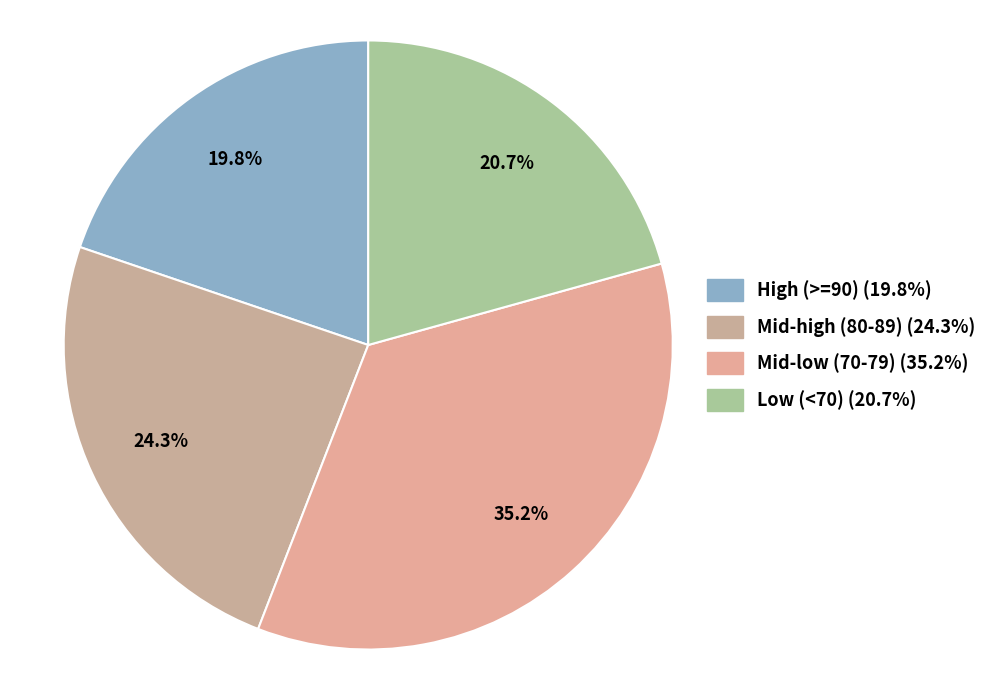

How many slices are in this pie chart?

4